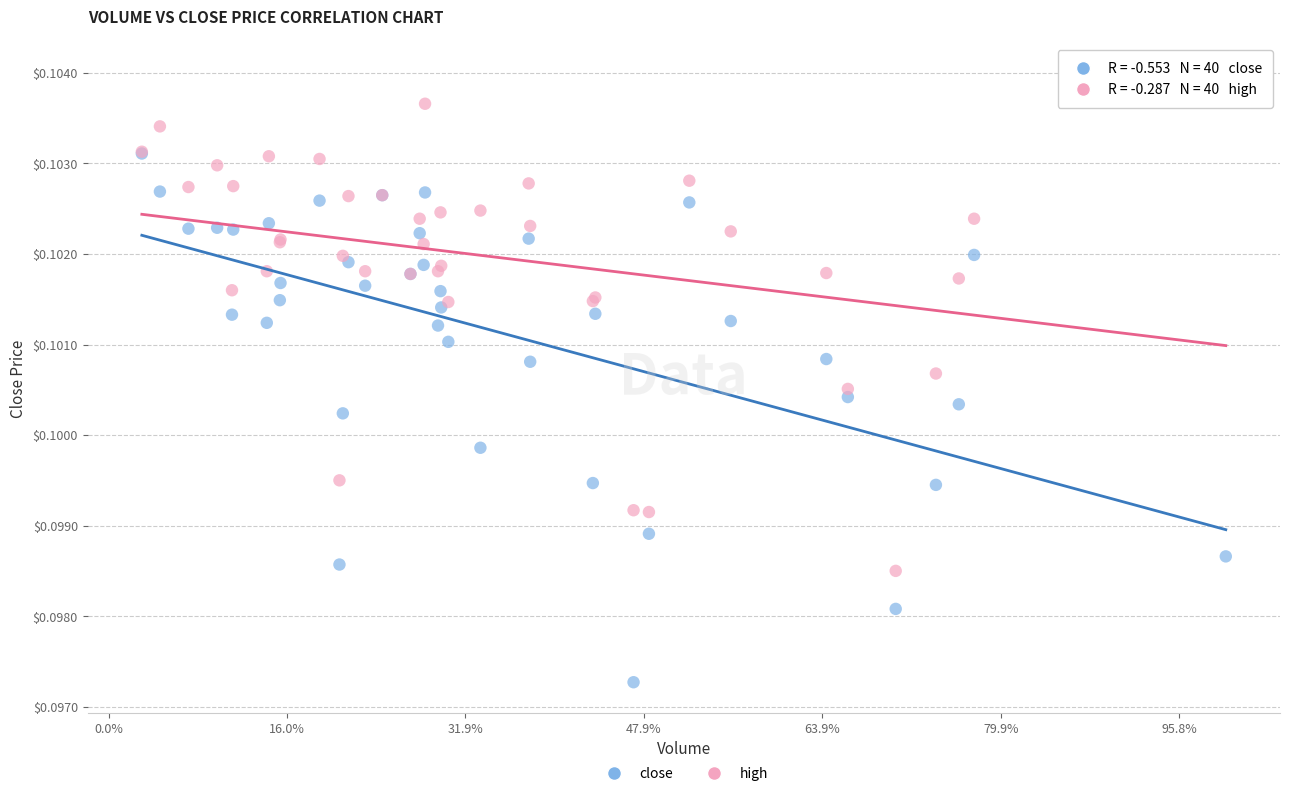

Which series reaches the maximum Y coordinate?

high